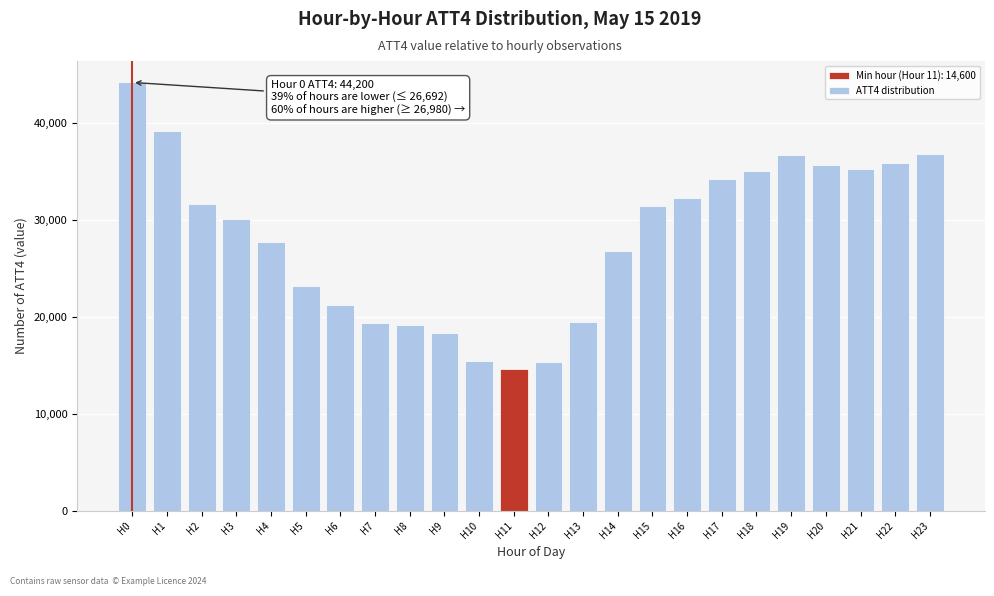

What is the value of the 1st bar from the left?

44200